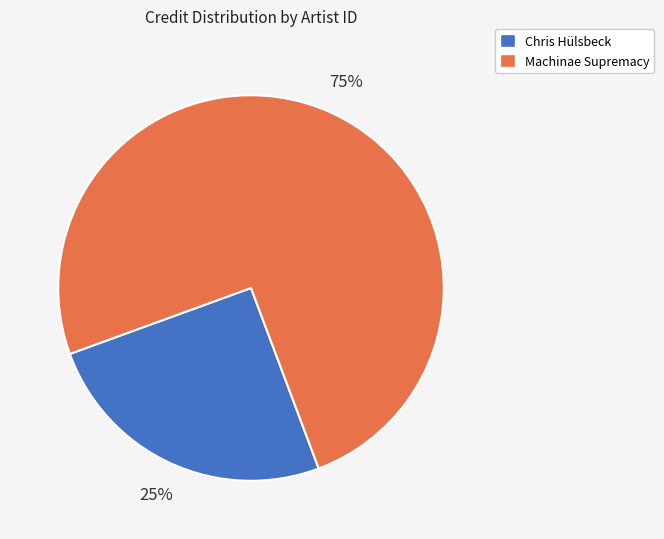

To the nearest percent, what is the average slice percentage?

50%